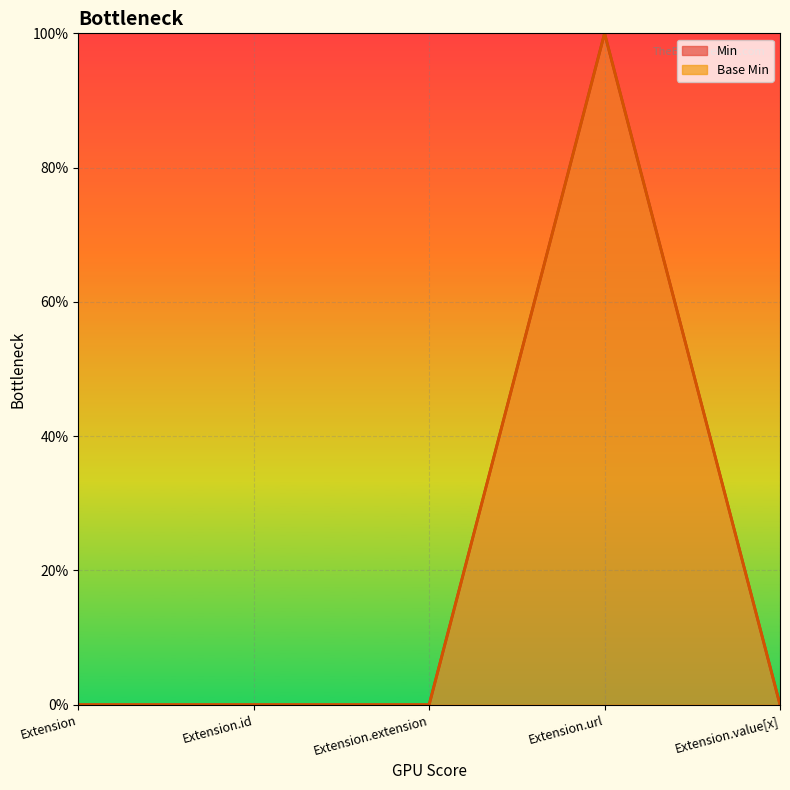

Count the number of data series in this chart.

2